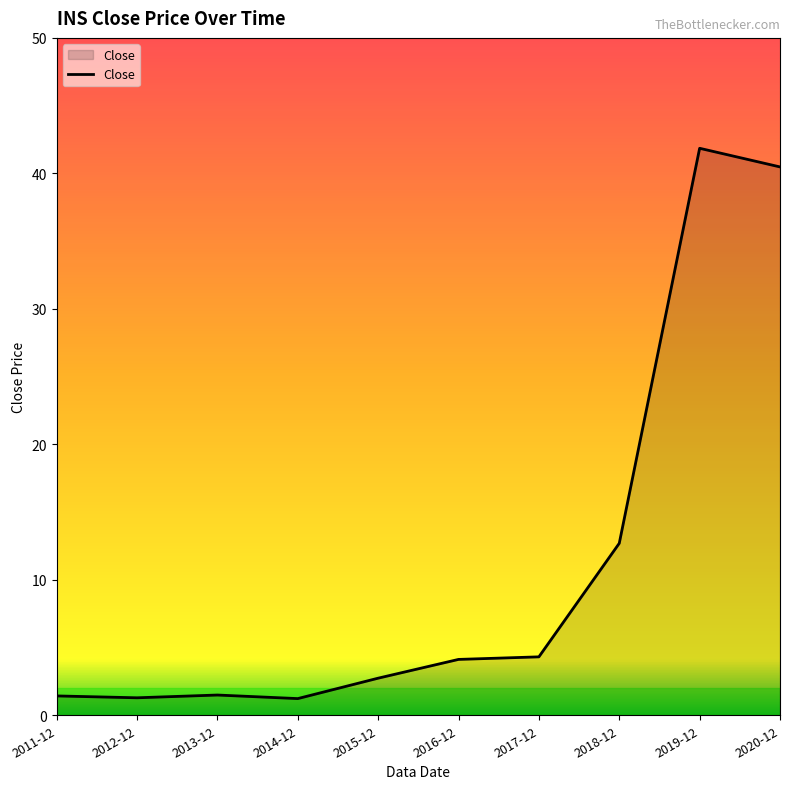

The value at 2011-12 is 1.4. True or false?

True